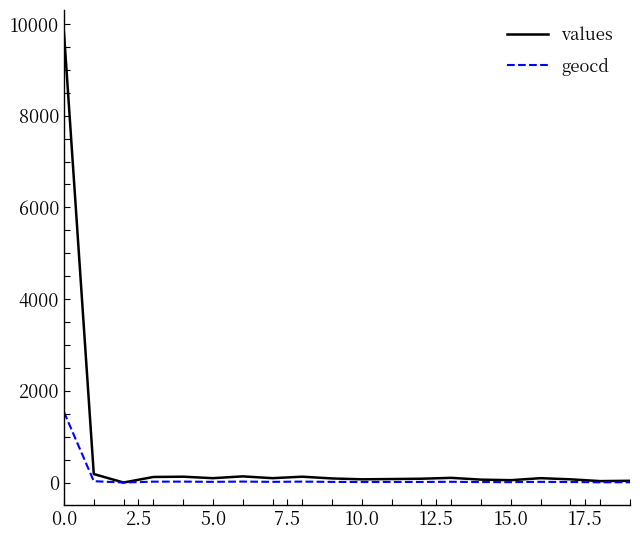

Which series has the largest total across all categories?

values